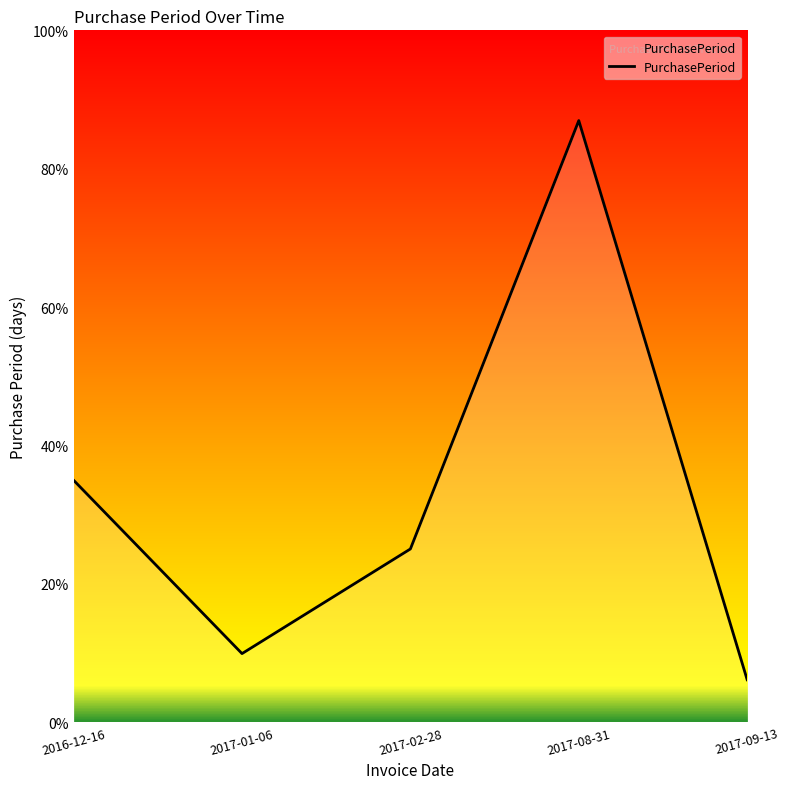

What is the label of the 1st point from the left?

2016-12-16